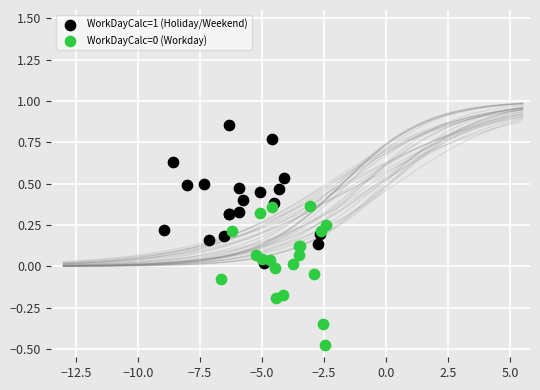

Which series reaches the maximum Y coordinate?

WorkDayCalc=1 (Holiday/Weekend)